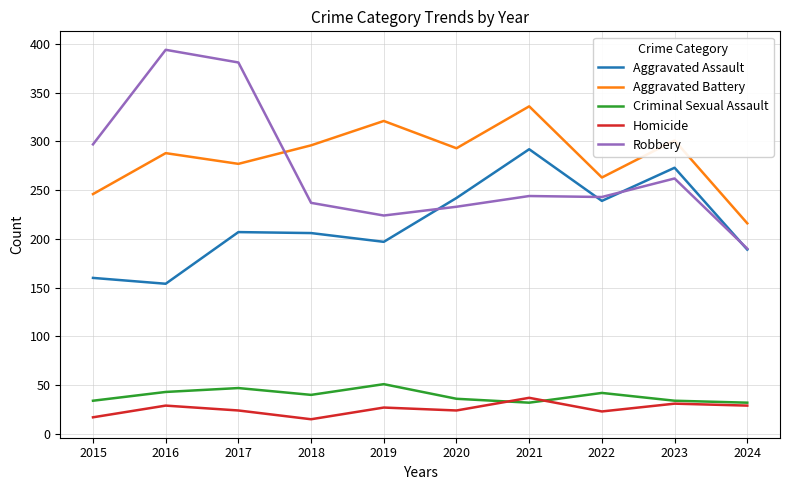

True or false: Aggravated Battery and Aggravated Assault intersect in this chart.

False